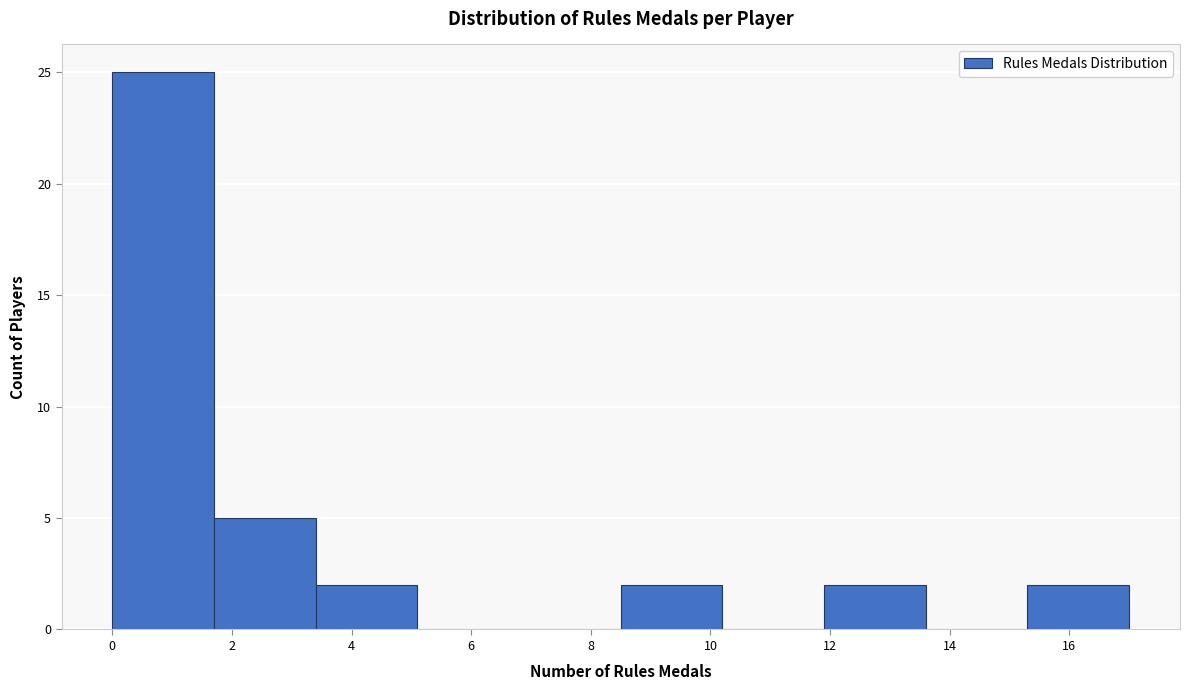

Reading left to right, list every bar in this chart as the range it spans on the x-axis followed by its height. Neither the bar edges nor the heights are printed on the chart, so give them approximately, as read against the axes.

0.0 to 1.7: 25
1.7 to 3.4: 5
3.4 to 5.1: 2
5.1 to 6.8: 0
6.8 to 8.5: 0
8.5 to 10.2: 2
10.2 to 11.9: 0
11.9 to 13.6: 2
13.6 to 15.3: 0
15.3 to 17.0: 2